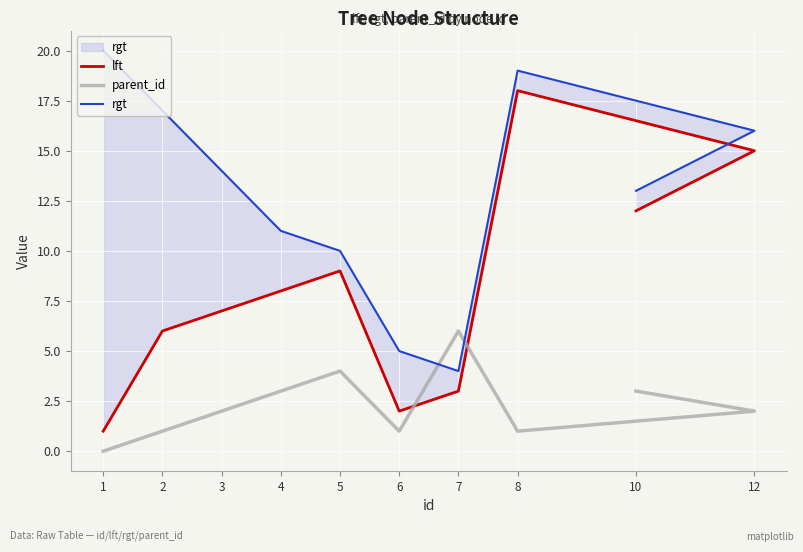

What is the average value of the rgt series?

13